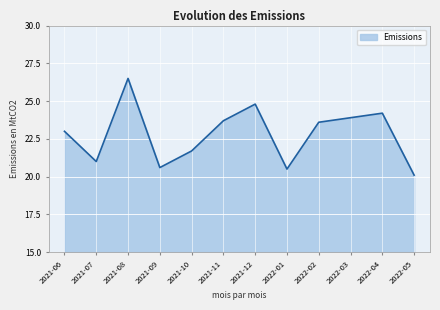

Reading left to right, list all the values displayed in this chart.

23.0	21.0	26.5	20.6	21.7	23.7	24.8	20.5	23.6	23.9	24.2	20.1